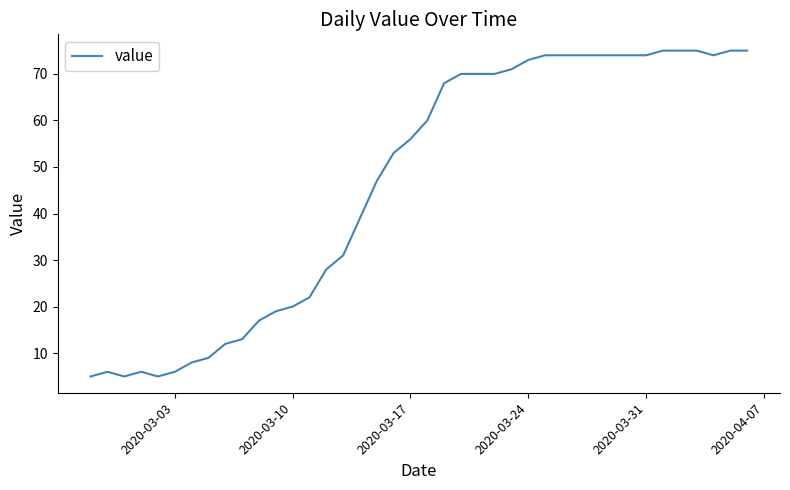

Reading right to left, transcribe all the data shown in this chart.

75	75	74	75	75	75	74	74	74	74	74	74	74	73	71	70	70	70	68	60	56	53	47	39	31	28	22	20	19	17	13	12	9	8	6	5	6	5	6	5